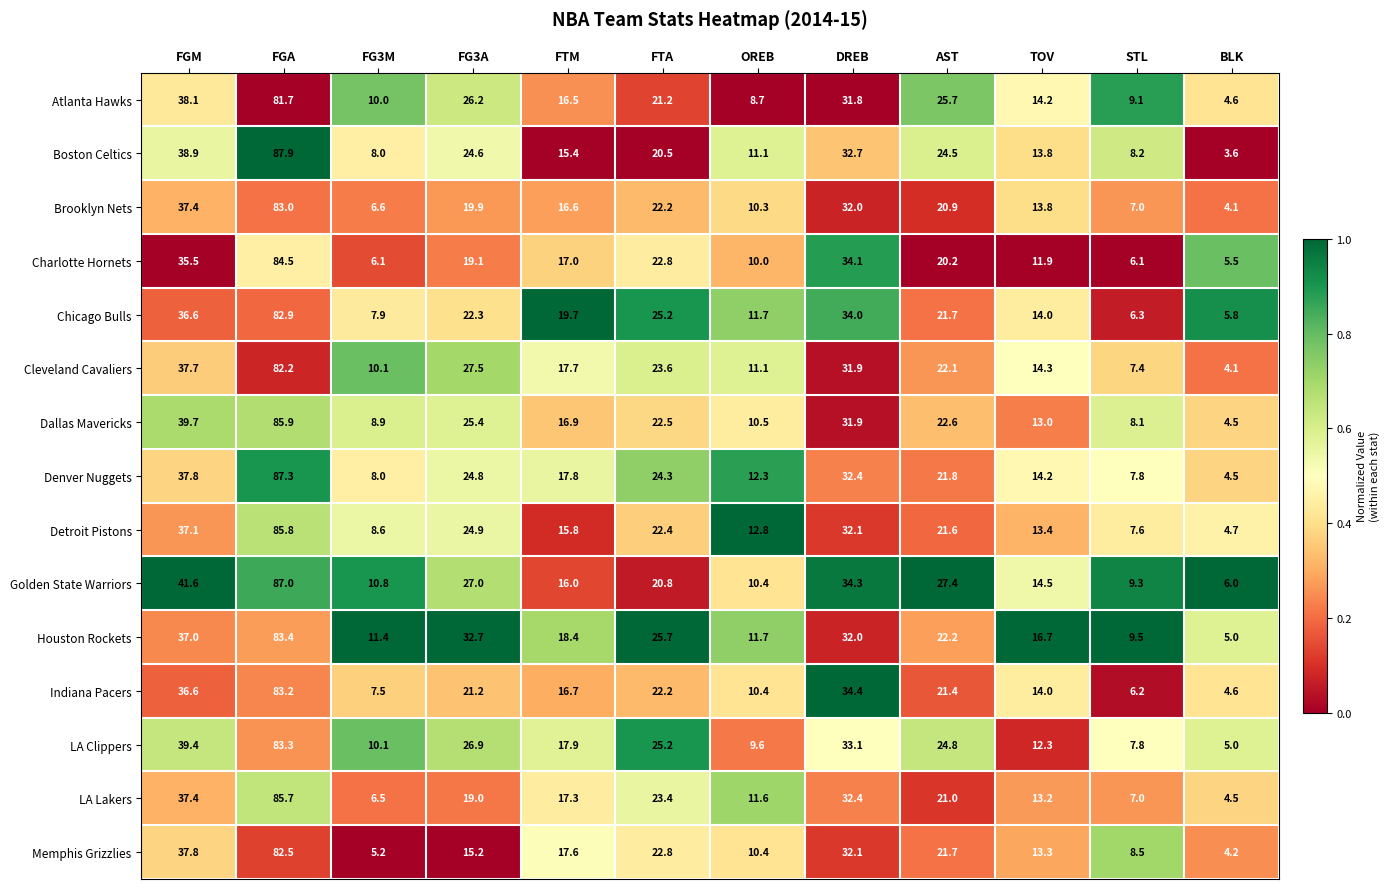

At which category is the sum across all series the highest?

FGA